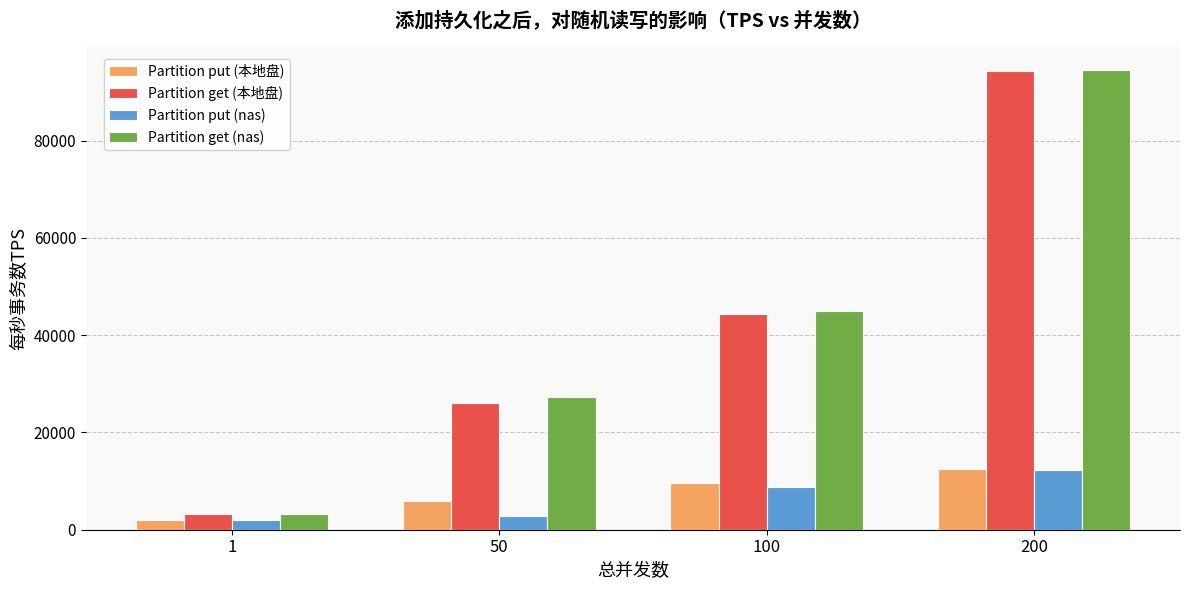

The Partition get (nas) series shows 68795.7 at 100. True or false?

False